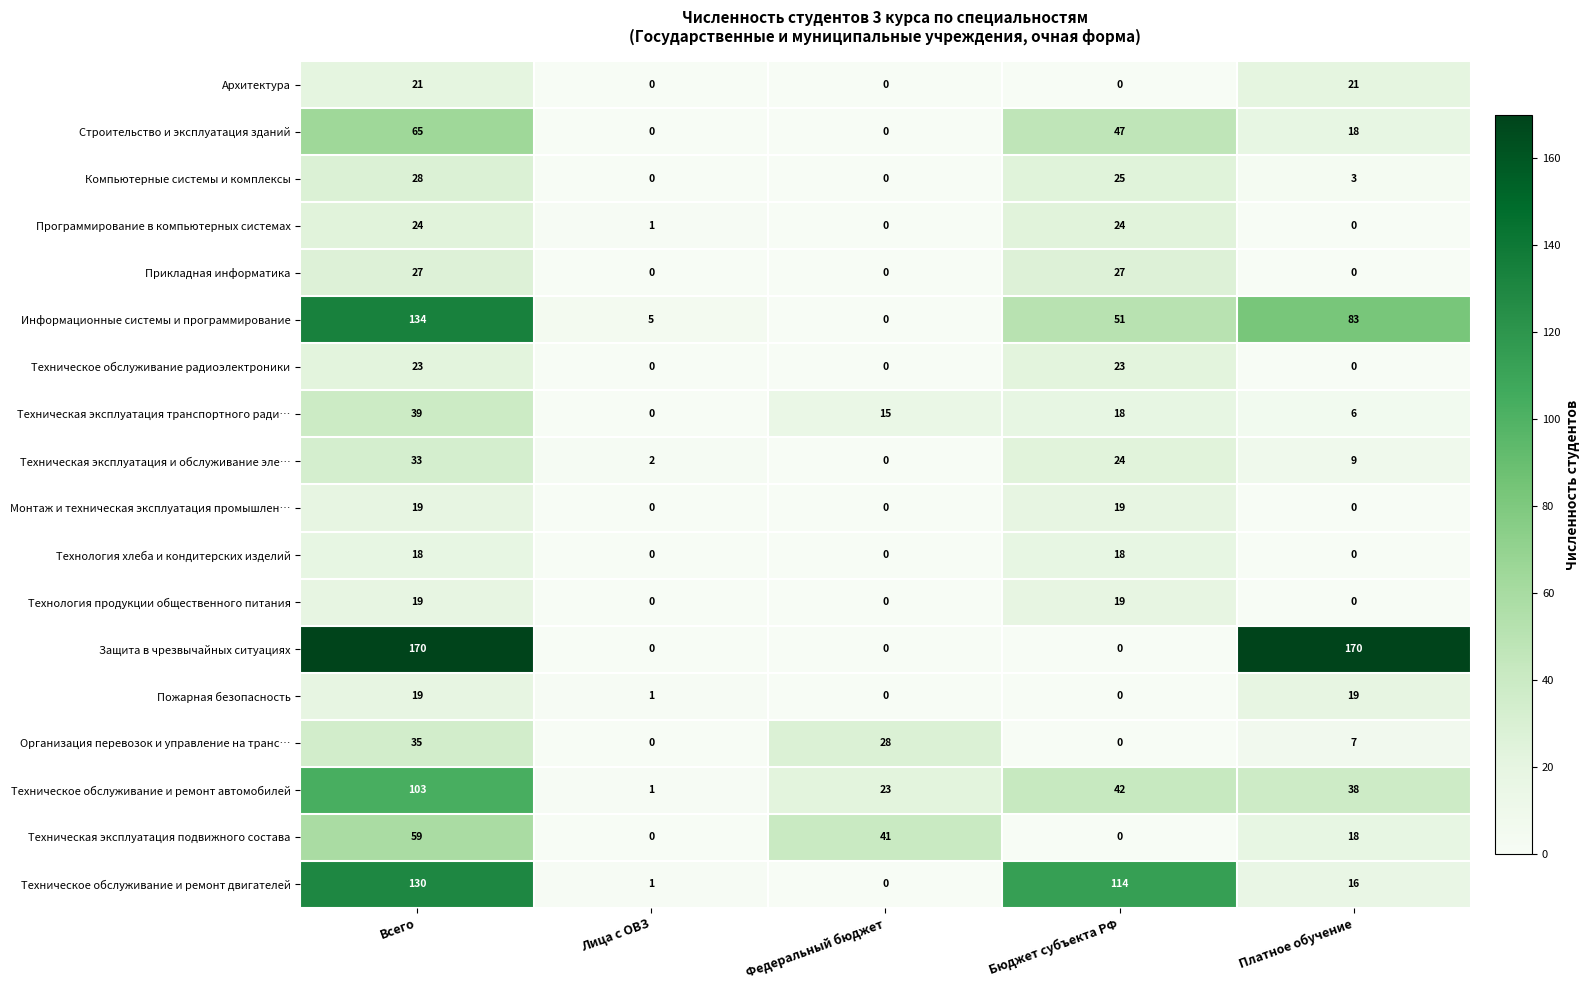

Which series has the largest total across all categories?

Защита в чрезвычайных ситуациях